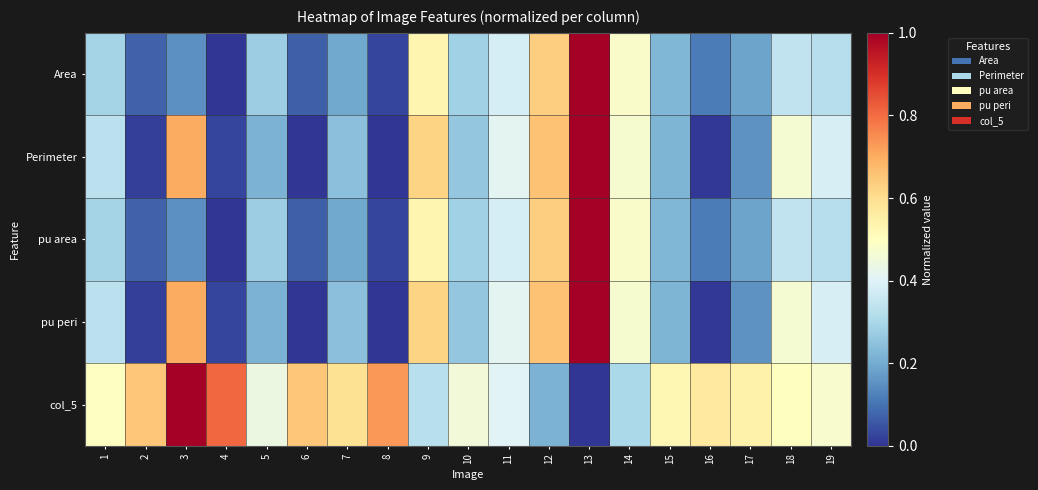

Reading left to right, extract all data points from this chart.

Area: 1=0.3	2=0.1	3=0.1	4=0.0	5=0.3	6=0.1	7=0.2	8=0.0	9=0.5	10=0.3	11=0.4	12=0.6	13=1.0	14=0.5	15=0.2	16=0.1	17=0.2	18=0.3	19=0.3
Perimeter: 1=0.3	2=0.0	3=0.7	4=0.0	5=0.2	6=0.0	7=0.2	8=0.0	9=0.6	10=0.3	11=0.4	12=0.7	13=1.0	14=0.5	15=0.2	16=0.0	17=0.2	18=0.5	19=0.4
pu area: 1=0.3	2=0.1	3=0.1	4=0.0	5=0.3	6=0.1	7=0.2	8=0.0	9=0.5	10=0.3	11=0.4	12=0.6	13=1.0	14=0.5	15=0.2	16=0.1	17=0.2	18=0.3	19=0.3
pu peri: 1=0.3	2=0.0	3=0.7	4=0.0	5=0.2	6=0.0	7=0.2	8=0.0	9=0.6	10=0.3	11=0.4	12=0.7	13=1.0	14=0.5	15=0.2	16=0.0	17=0.2	18=0.5	19=0.4
col_5: 1=0.5	2=0.7	3=1.0	4=0.8	5=0.4	6=0.7	7=0.6	8=0.7	9=0.3	10=0.5	11=0.4	12=0.2	13=0.0	14=0.3	15=0.5	16=0.6	17=0.5	18=0.5	19=0.5